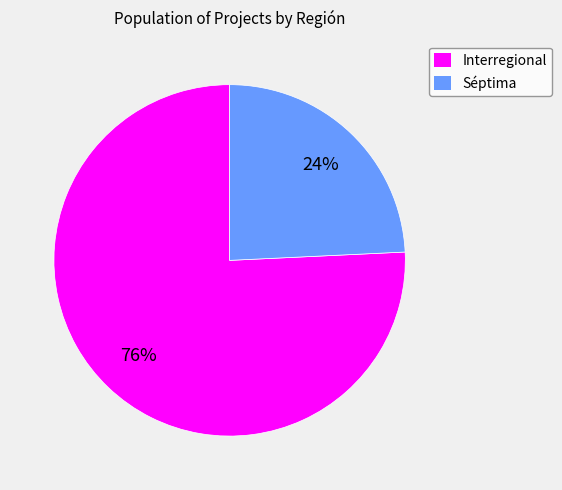

To the nearest percent, what is the difference between the Interregional and Séptima slice percentages?

52%